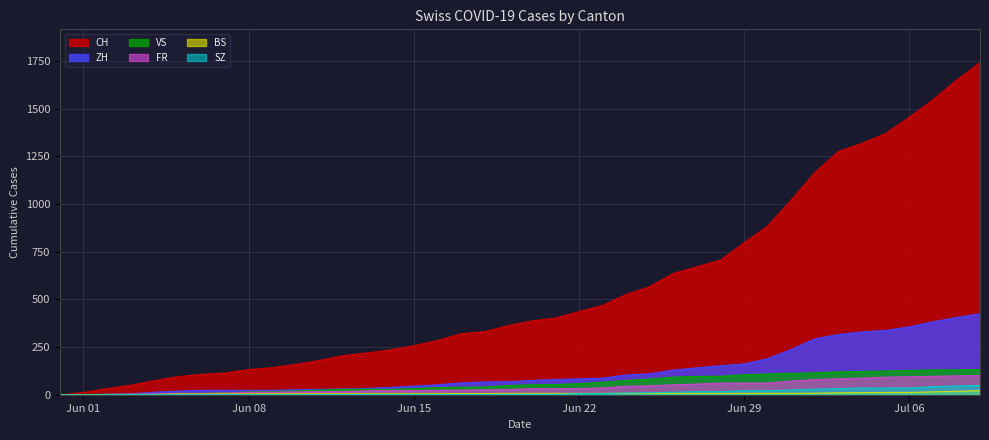

Which category has the highest value across all series?

2020-07-09